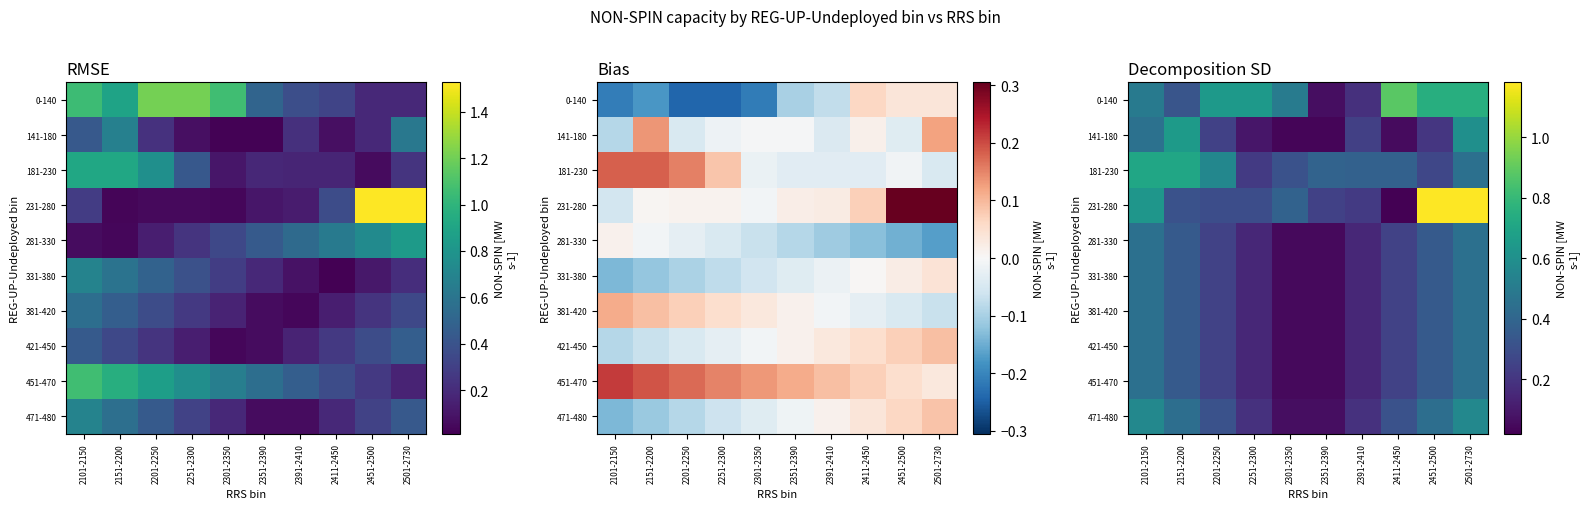

Which has a higher value, 2501-2730 or 2391-2410?

2501-2730